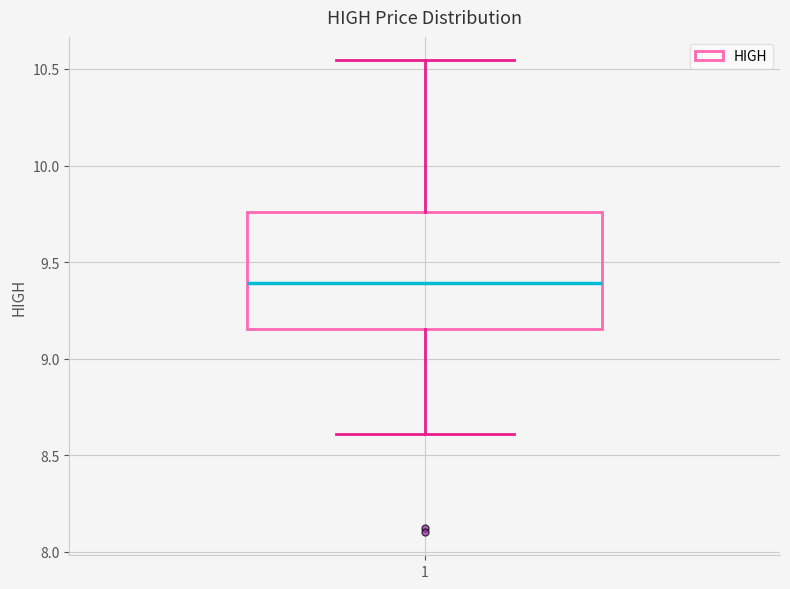

Transcribe this box plot: give where the median line is, the range the box spans, and where the two whiskers end, as read against the y-axis. The values are not printed on the chart, so give them approximately, as read against the axis.

median 9.40, box 9.15 to 9.75, whiskers 8.60 to 10.55